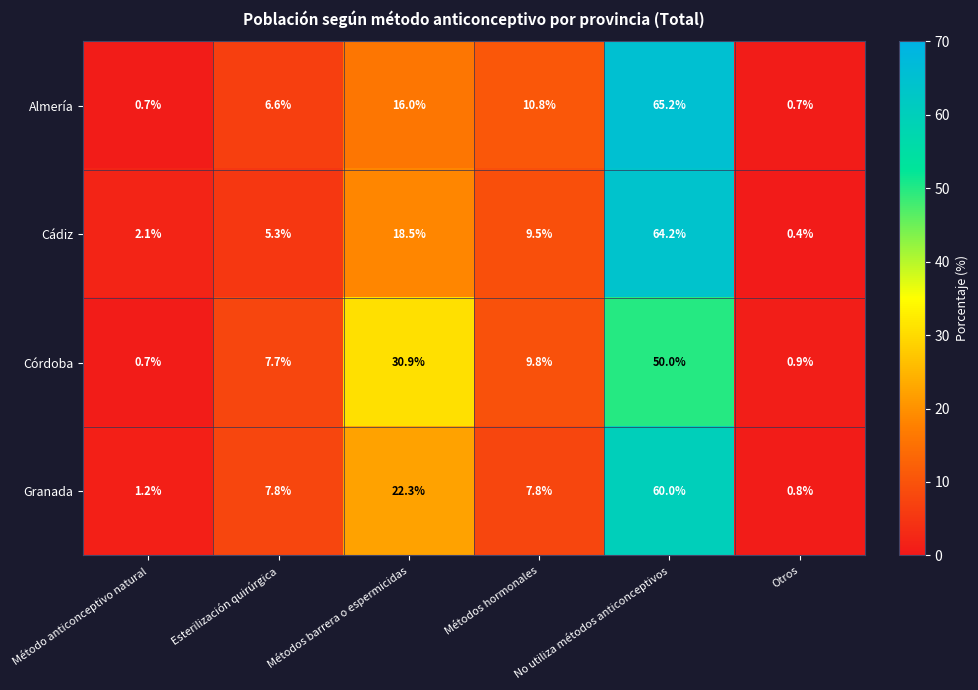

What is the difference between the maximum and minimum values in the Almería series?

64.5